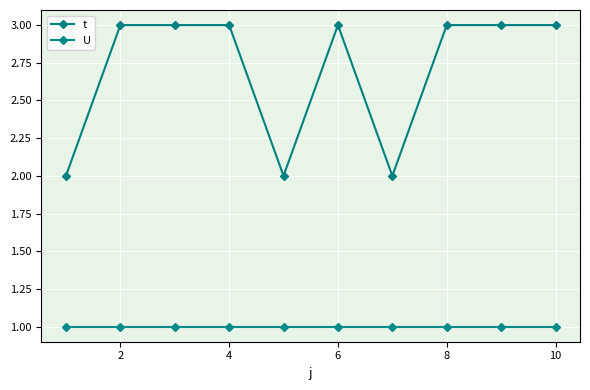

Reading left to right, what are all the values shown in this chart?

t: 2	3	3	3	2	3	2	3	3	3
U: 1	1	1	1	1	1	1	1	1	1